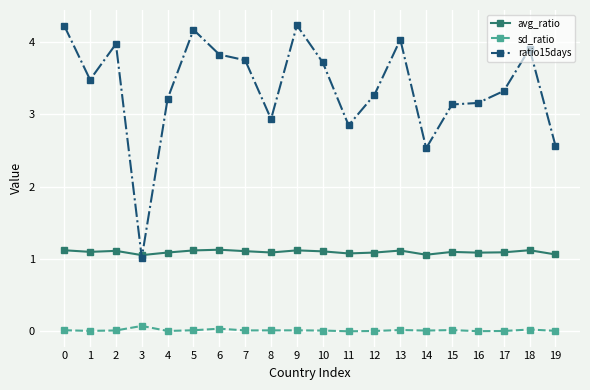

What is the total value across all series at 8?

4.0